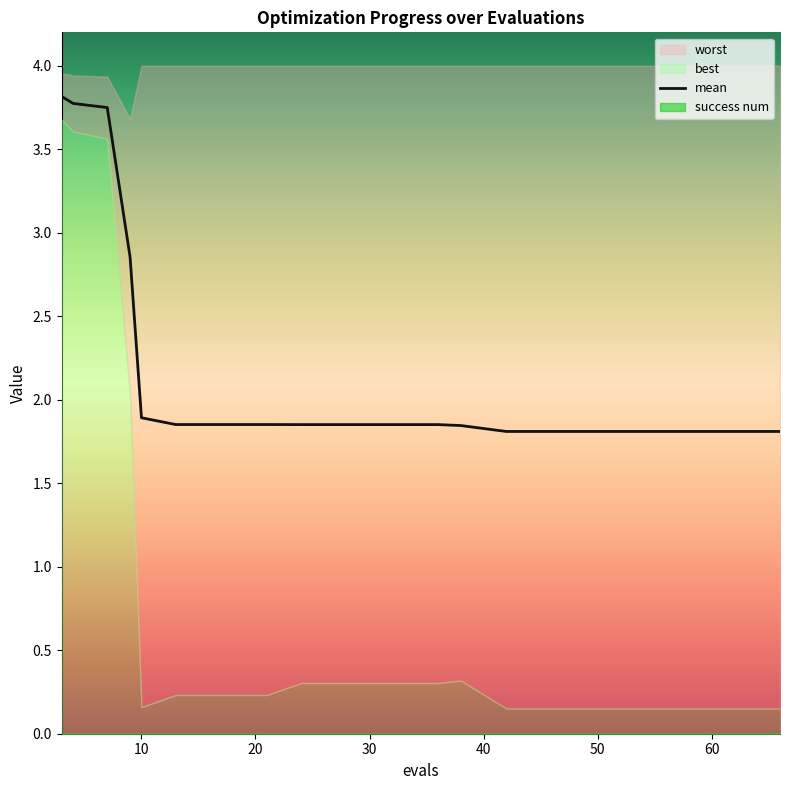

The worst series shows 5.9 at 38. True or false?

False